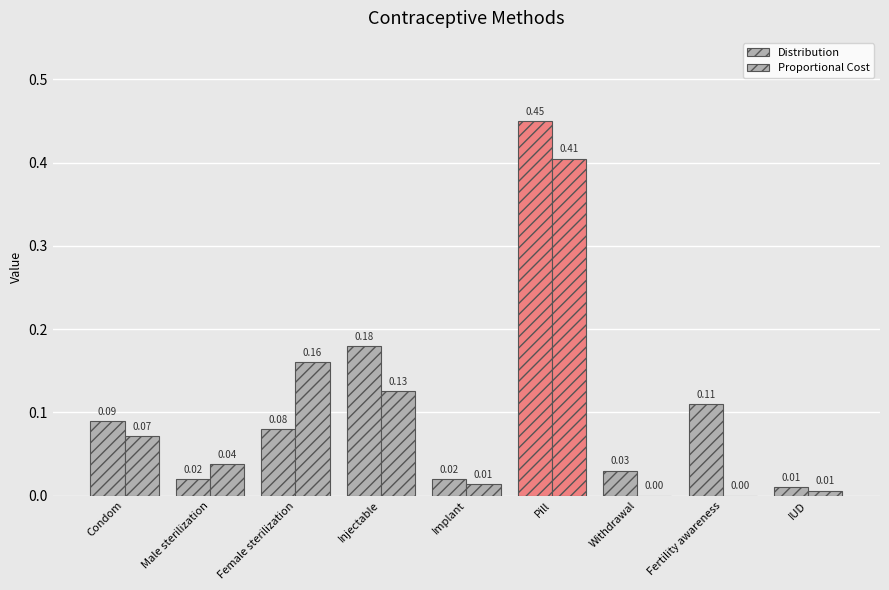

What is the difference between the Proportional Cost values at Fertility awareness and Condom?

0.1